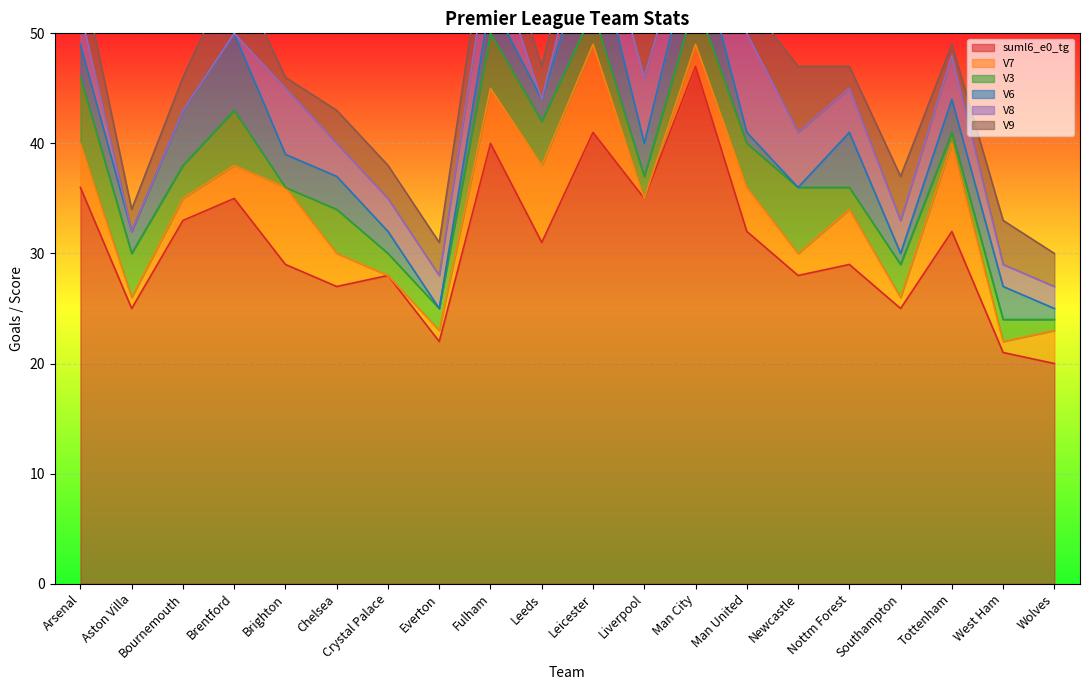

What is the difference between the maximum and minimum values in the suml6_e0_tg series?

27